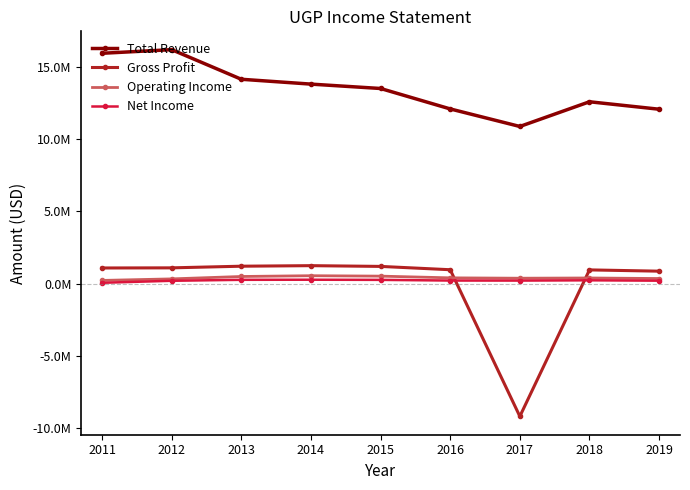

True or false: Operating Income has a value of 382500 at 2017.

True